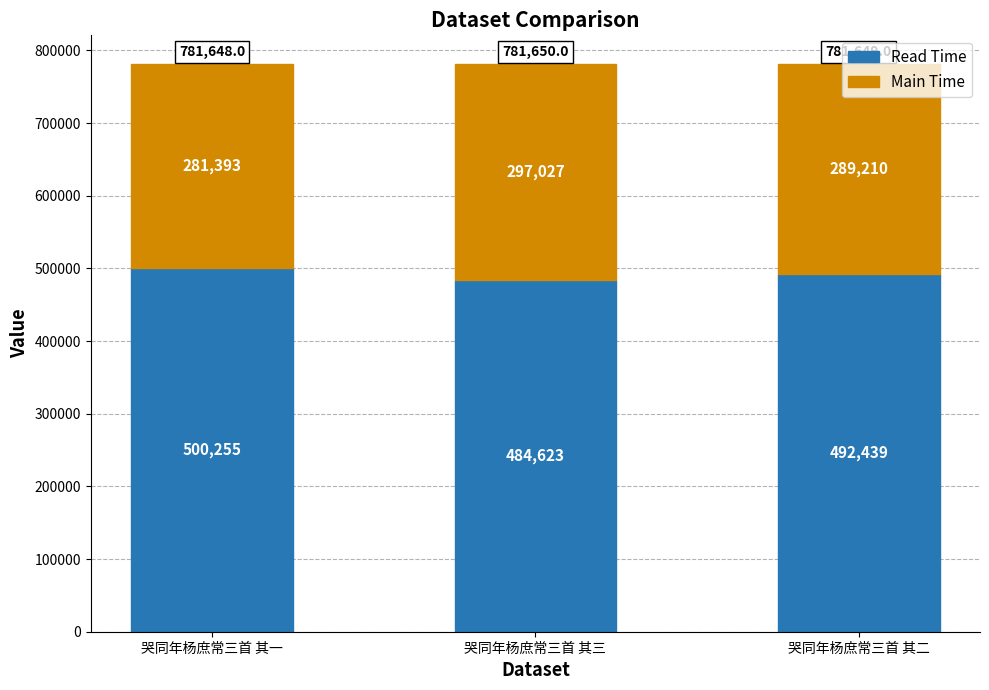

What is the sum of all Read Time values?

1477316.6